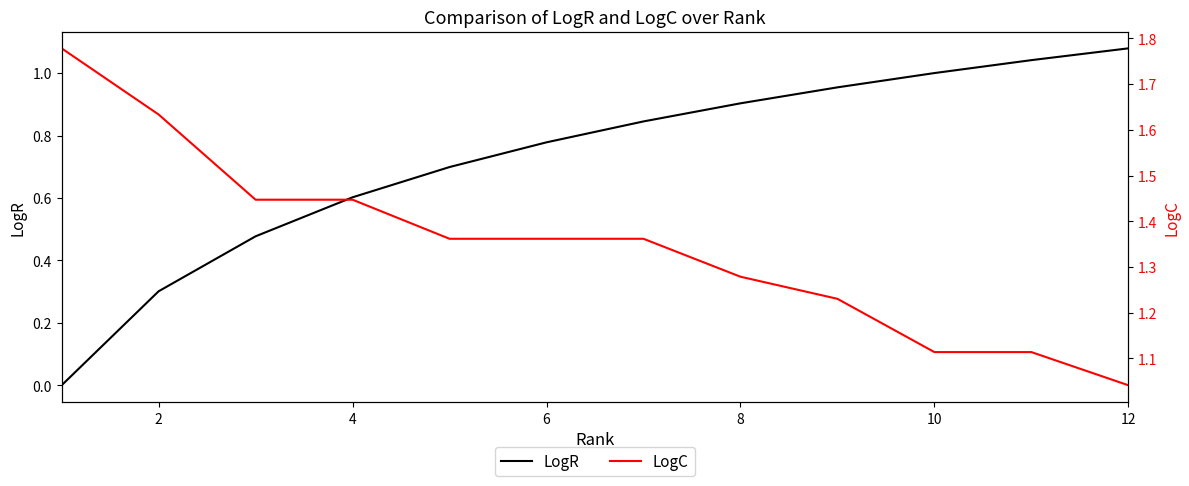

Is it true that LogR equals 1.7 at 10?

False